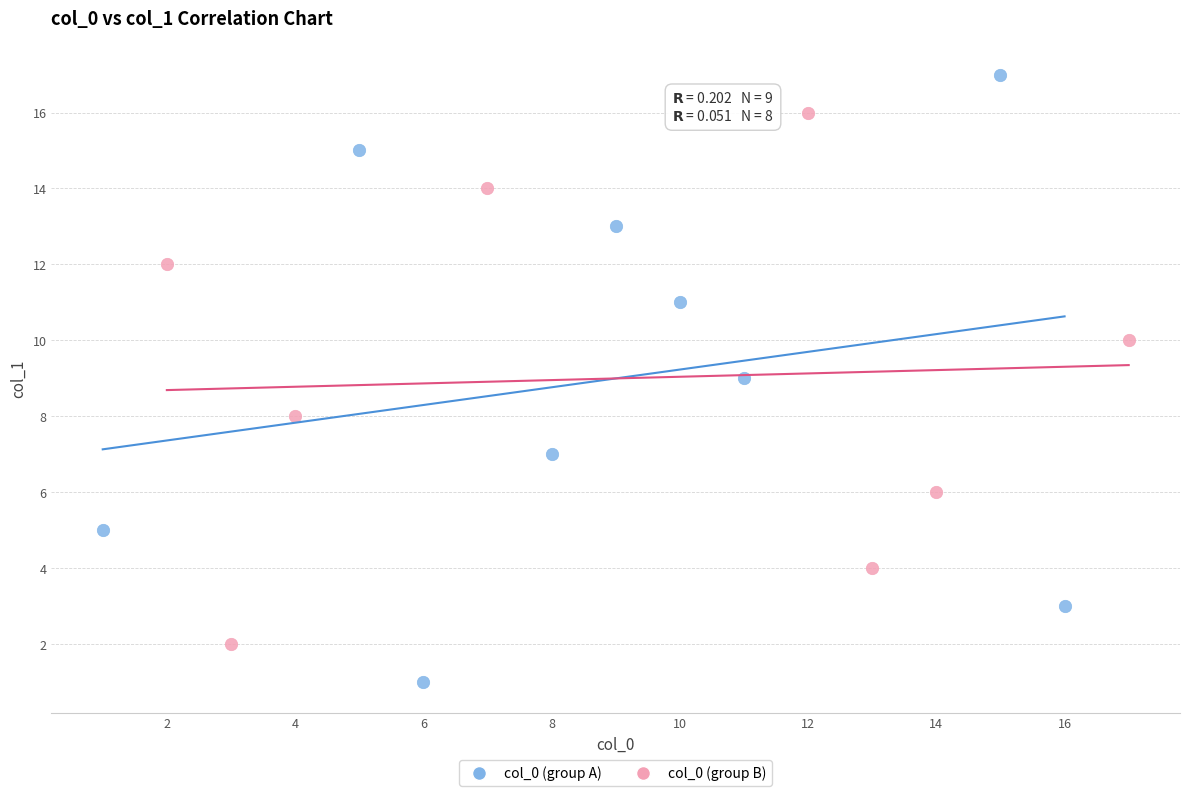

Which series has the largest Y range (max minus min)?

col_0 (group A)